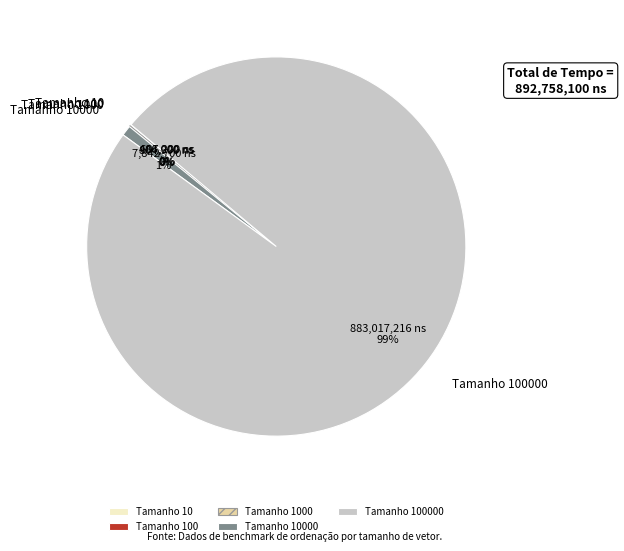

Is there any slice that represents more than half of the pie?

Yes